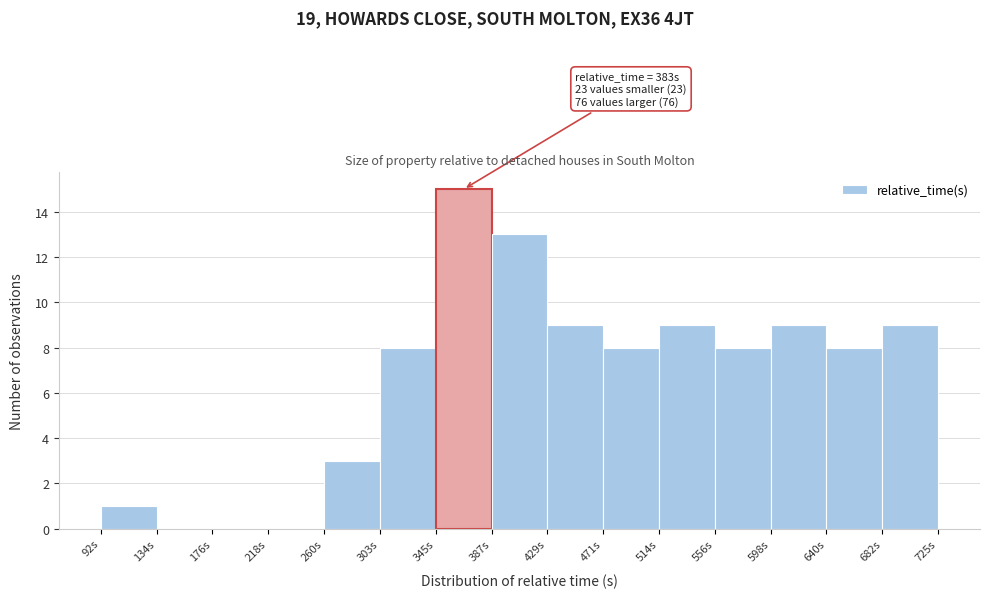

Which range on the x-axis has the tallest bar?

345 to 385